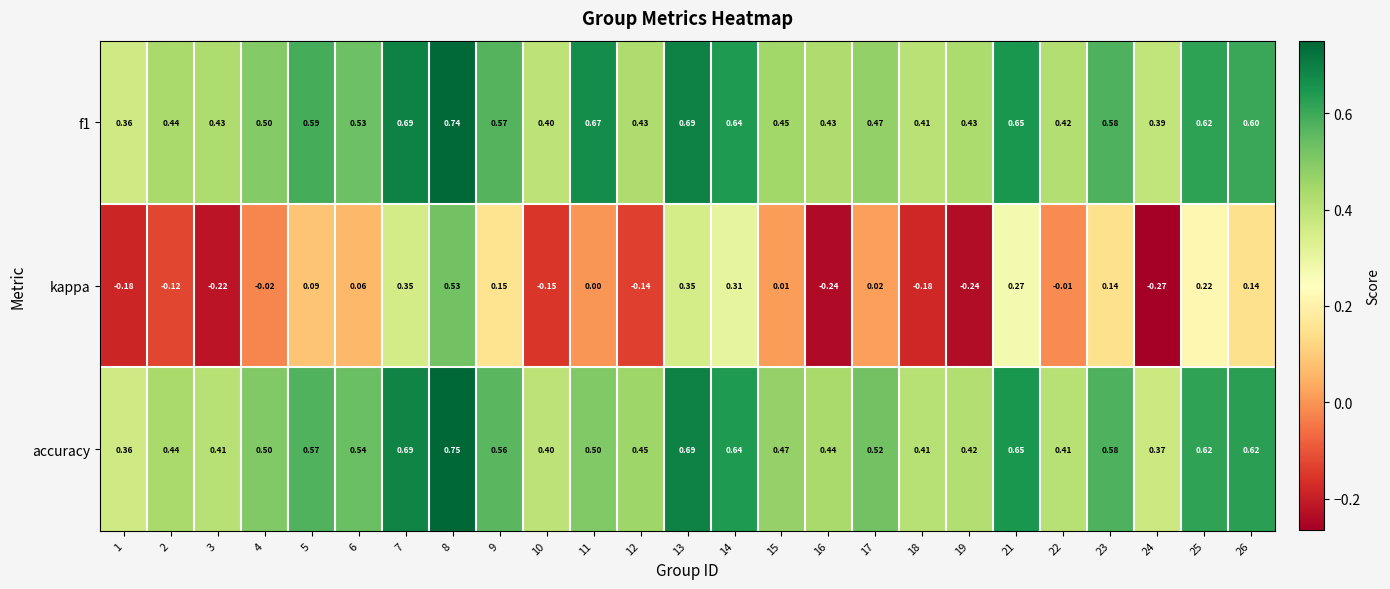

Is the value of kappa at 7 greater than the value of accuracy at 2?

No